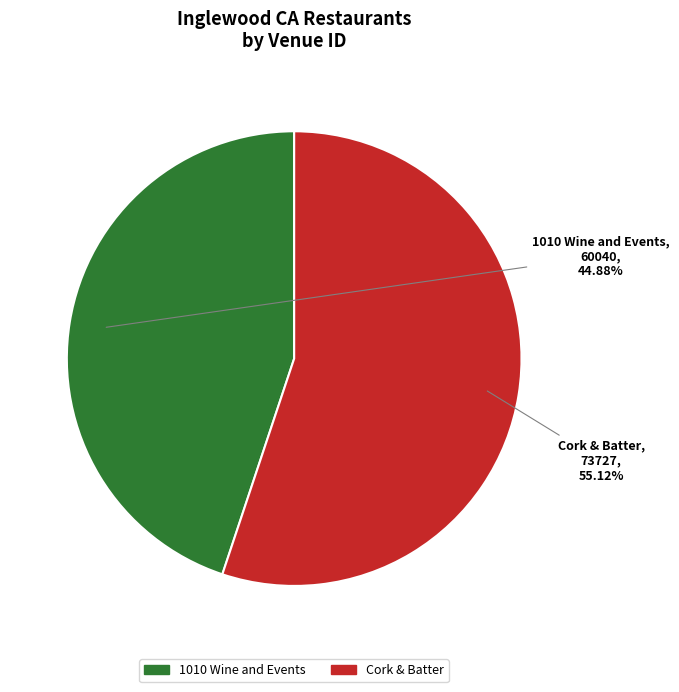

What is the ratio of the value at Cork & Batter to the value at 1010 Wine and Events?

1.2